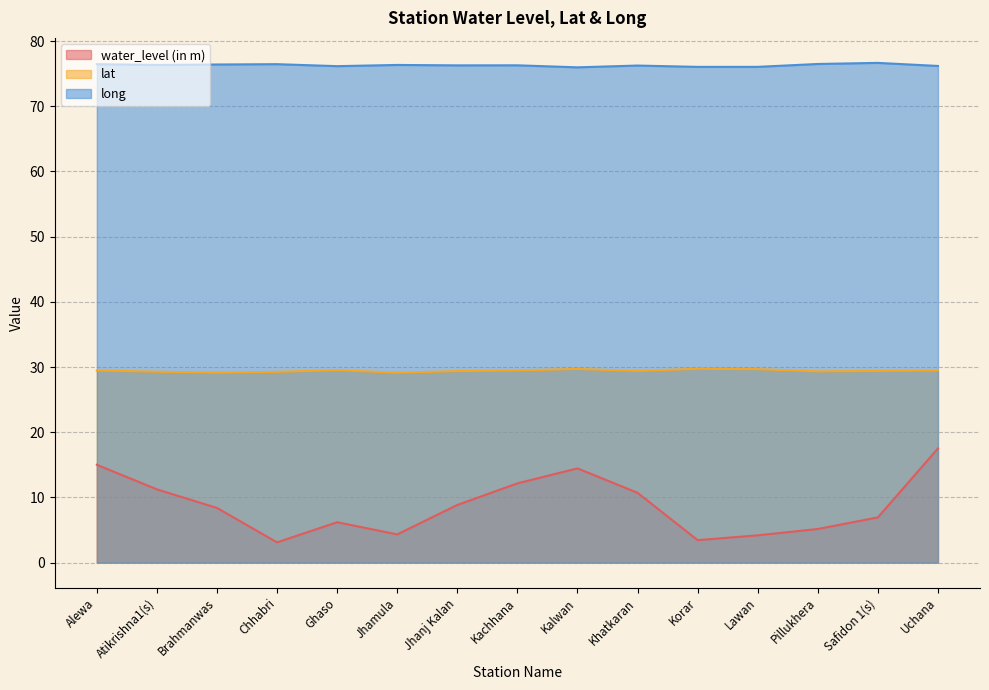

Between Ghaso and Chhabri, which is larger?

Ghaso